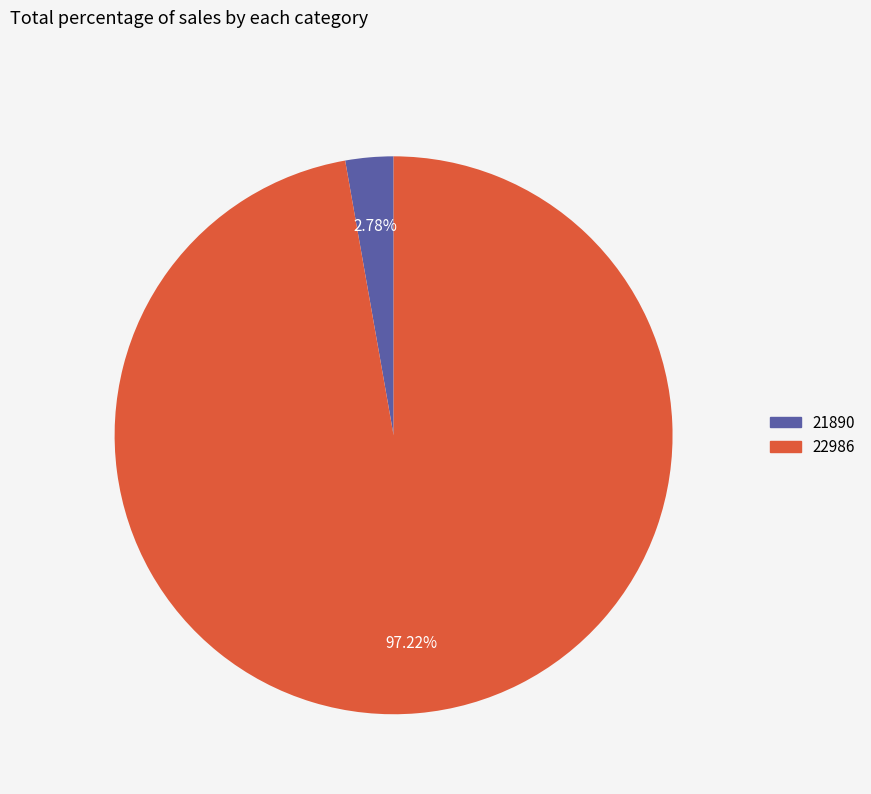

Which has a higher value, 22986 or 21890?

22986